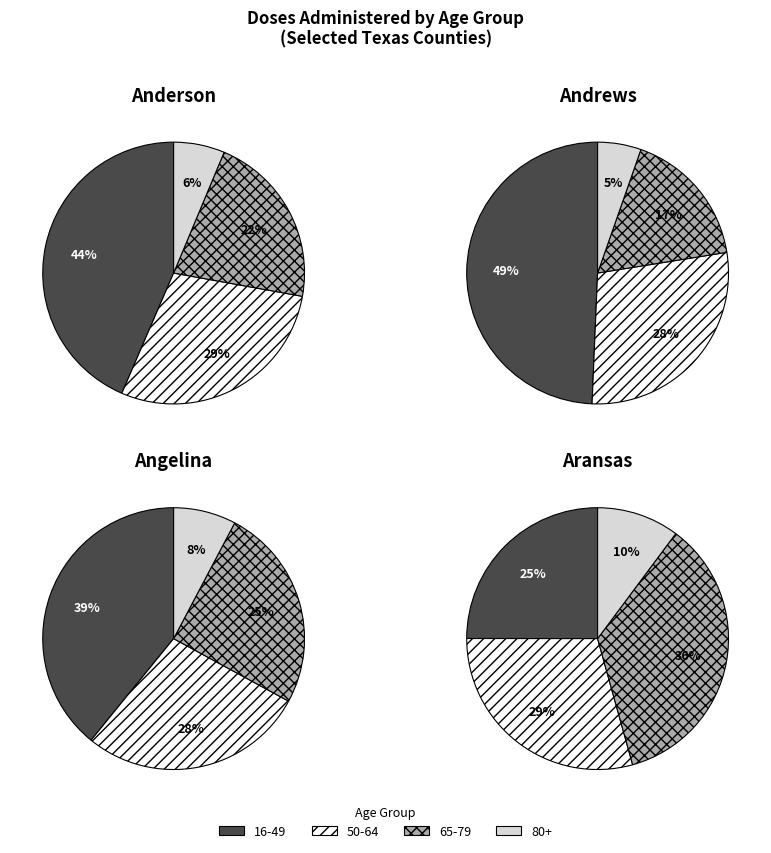

What percentage do 2 and 4 together represent?

48.3%